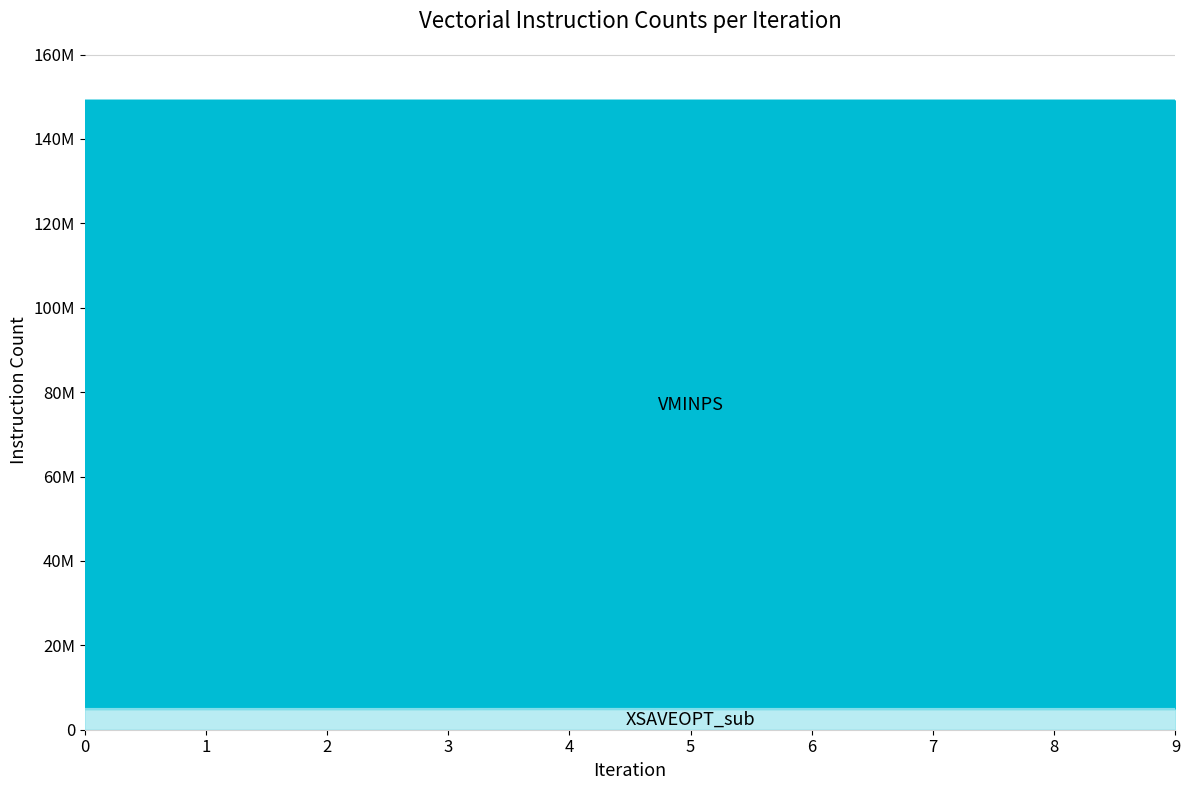

In XSAVEOPT_sub, how many points are higher than both neighbors (excluding endpoints)?

3